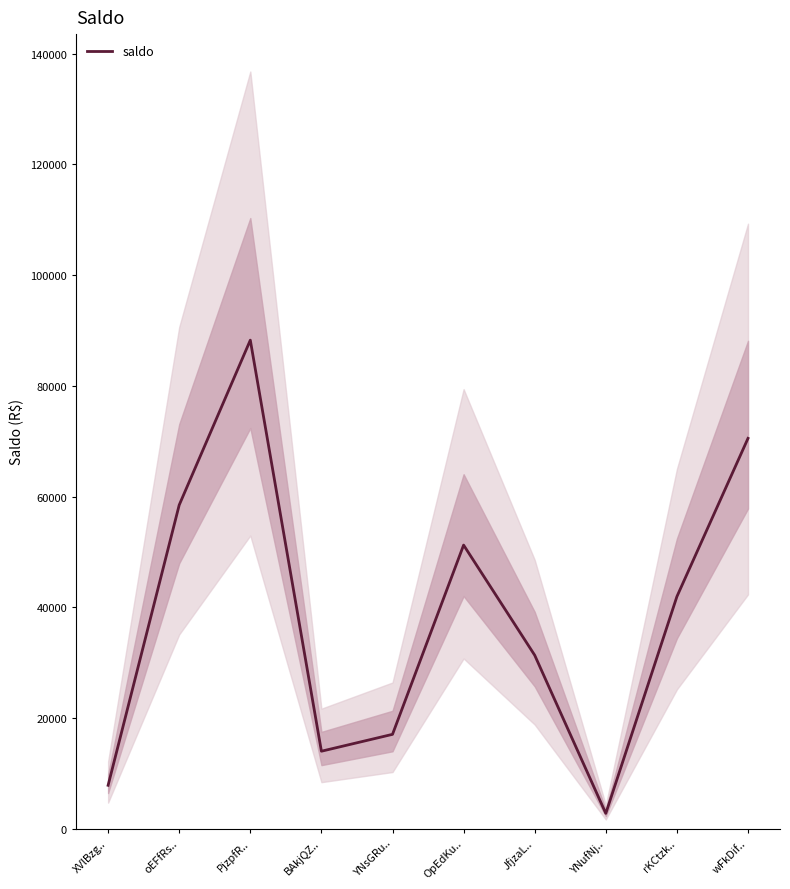

Which label corresponds to the largest value in the chart?

PjzpfR..